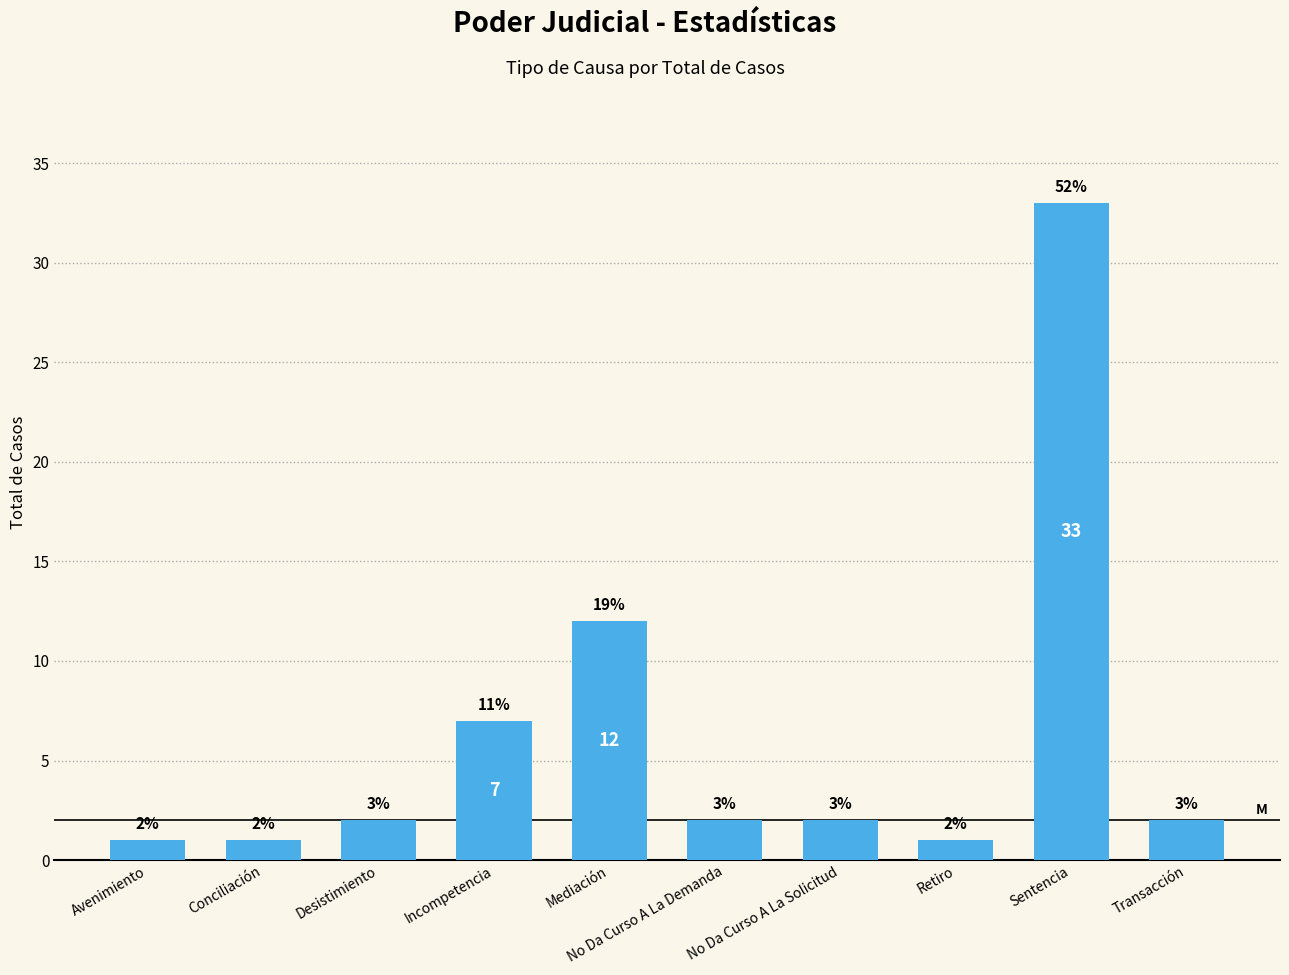

What is the difference between the maximum and minimum values?

32